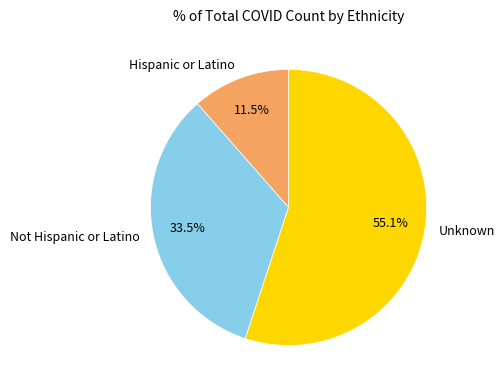

To the nearest percent, what is the difference between the largest and smallest slice percentages?

44%